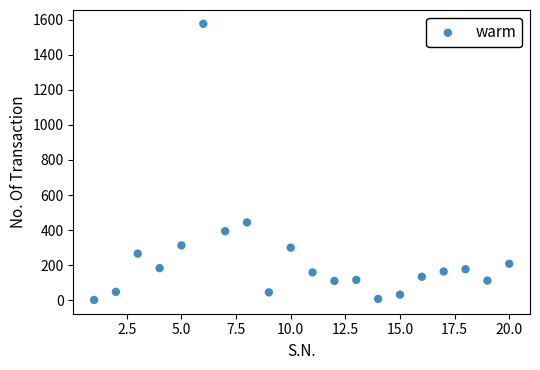

What is the range of Y values (max minus min)?

1574